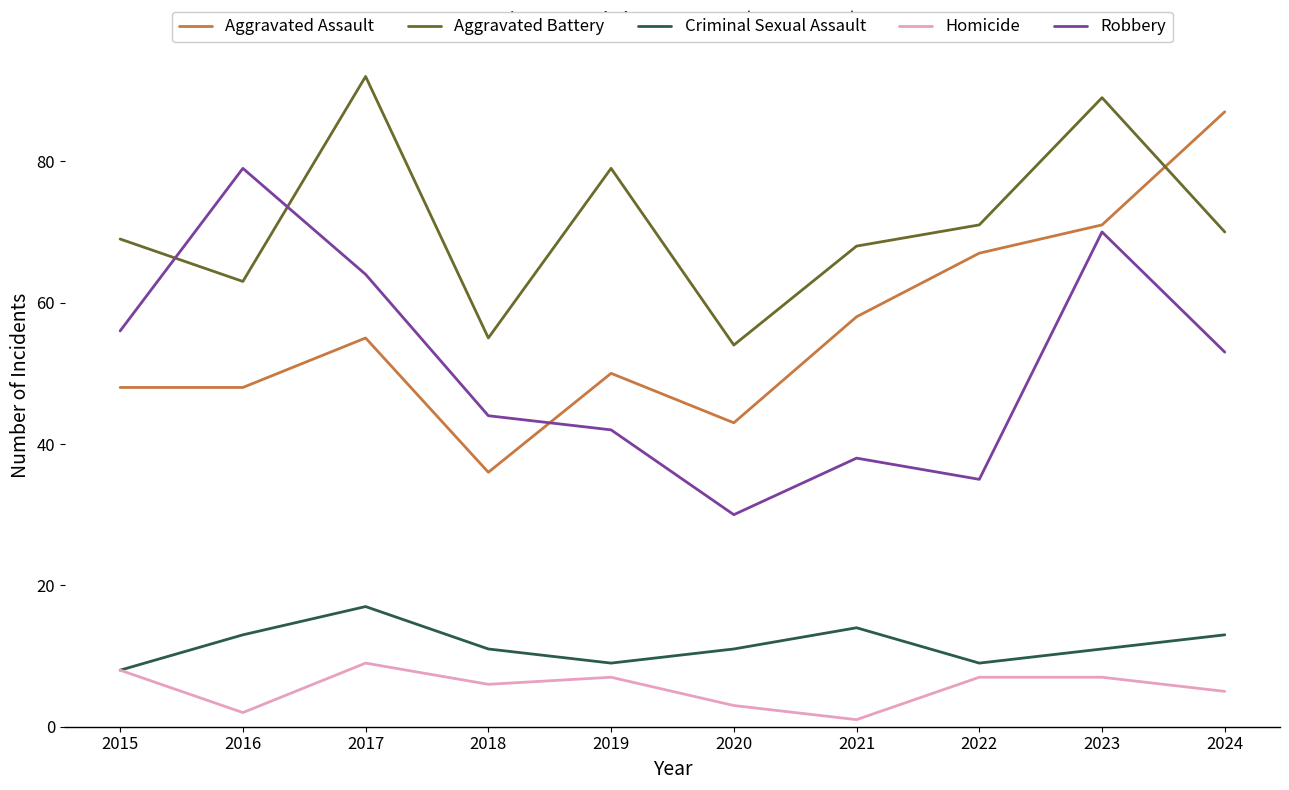

The Aggravated Battery series shows 98 at 2018. True or false?

False